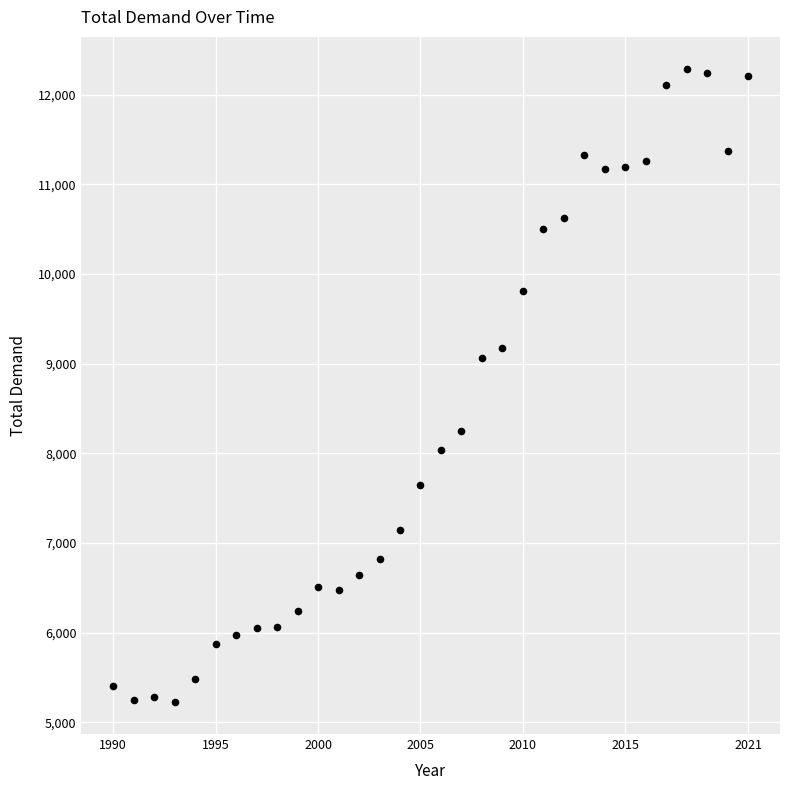

What is the range of Y values (max minus min)?

7066.0